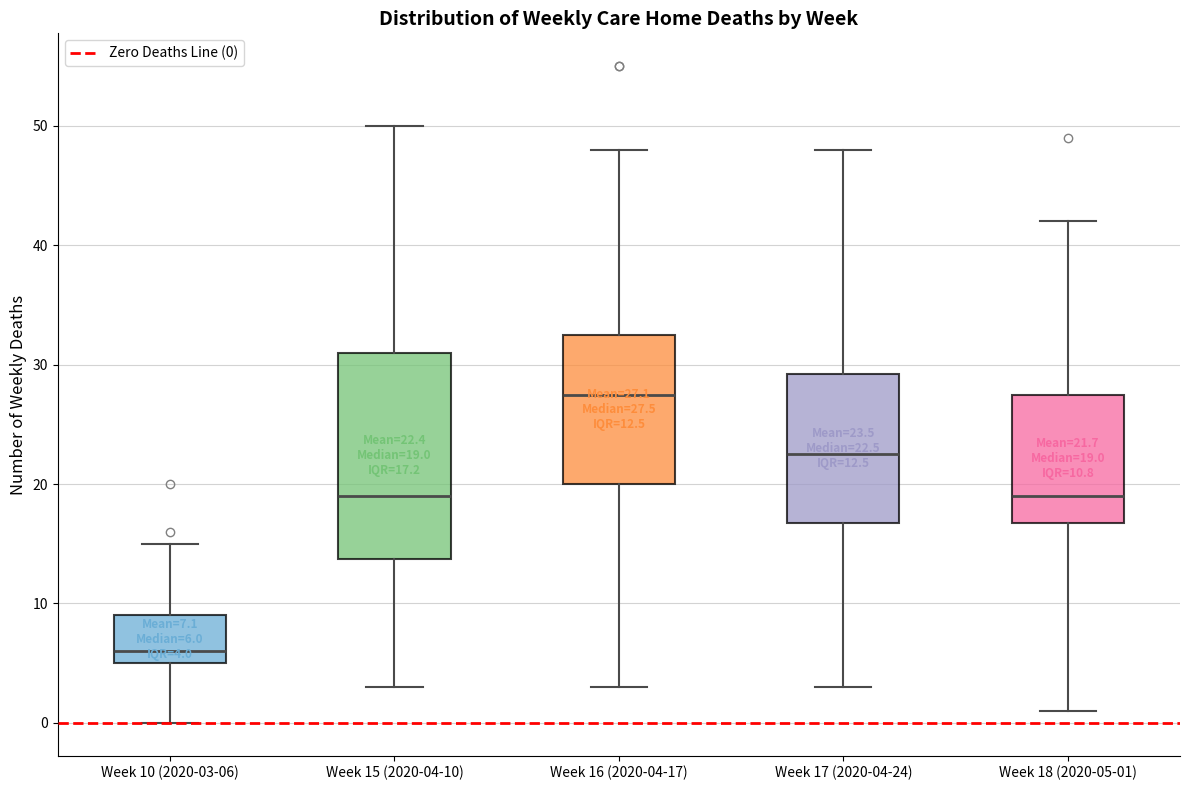

Which box's median line is the highest?

Week 16 (2020-04-17)